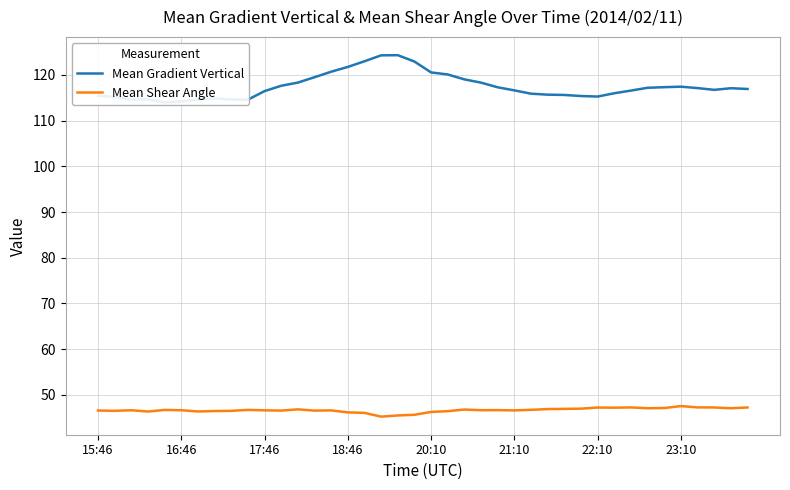

What are all the series names shown in the legend?

Mean Gradient Vertical, Mean Shear Angle